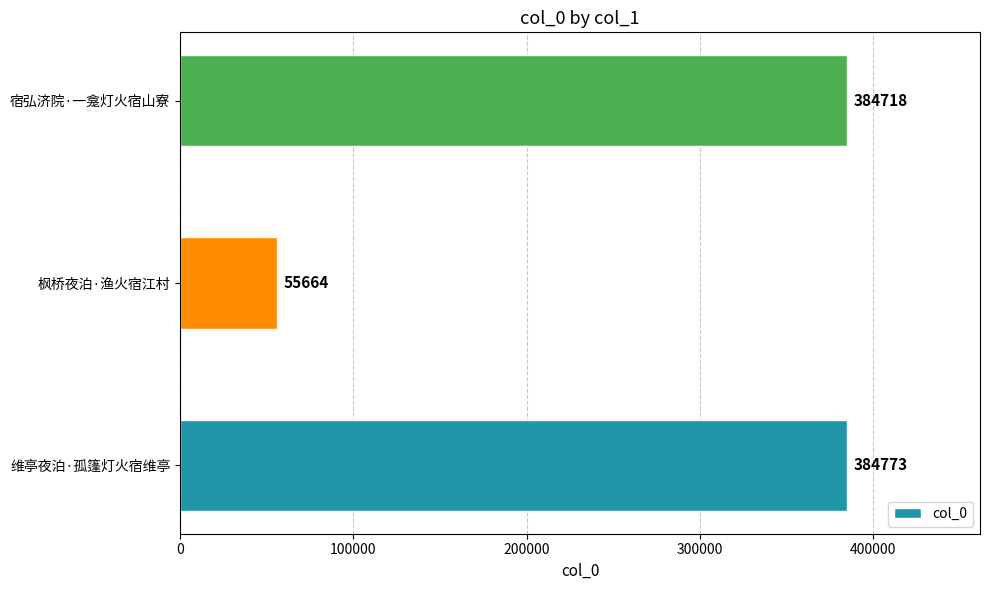

Is it true that the value at 维亭夜泊·孤篷灯火宿维亭 is 384773?

True